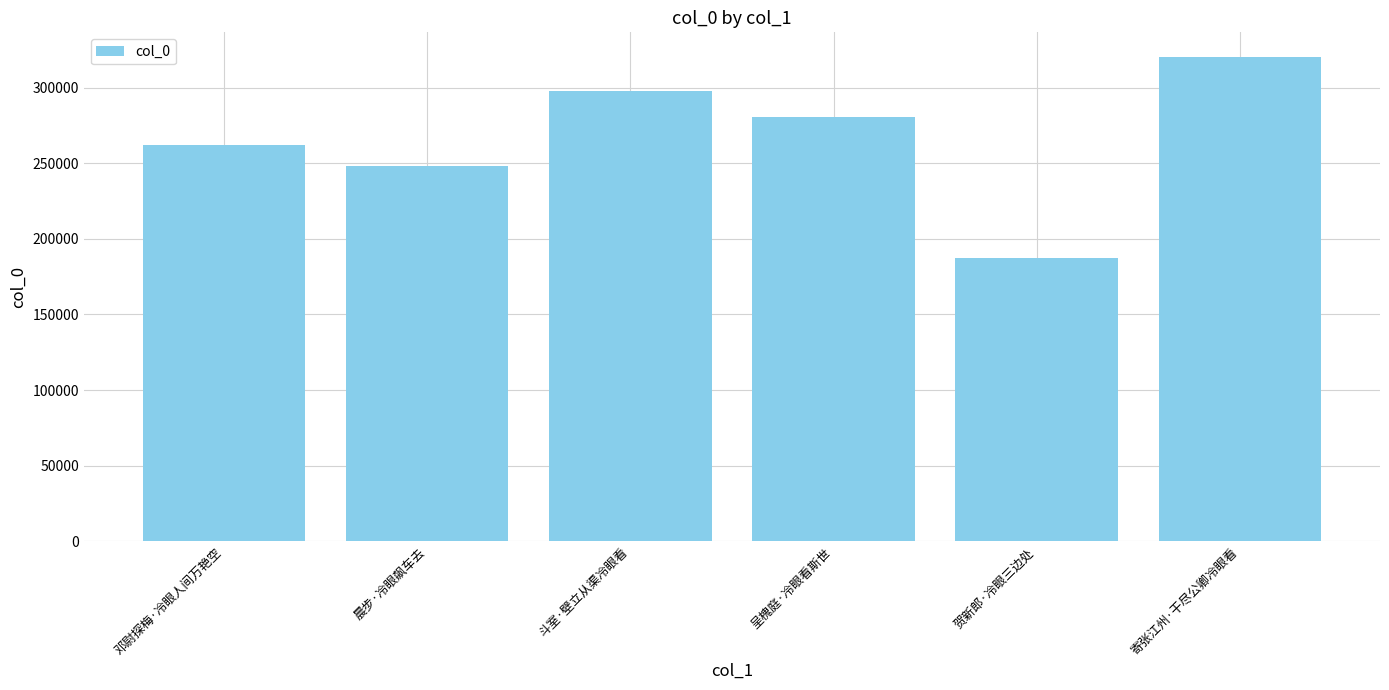

What is the maximum value shown in the chart?

320539